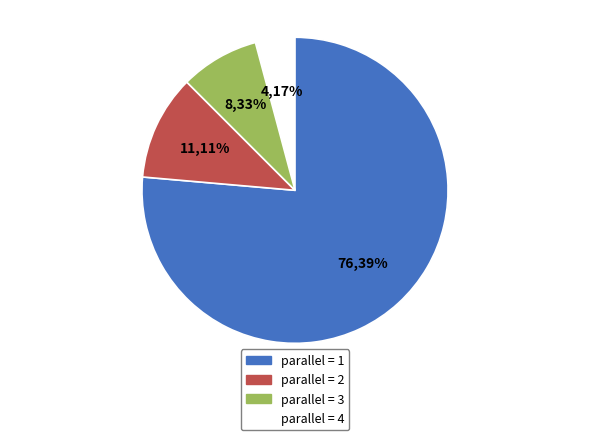

Is it true that 3 is 19% of the pie?

False